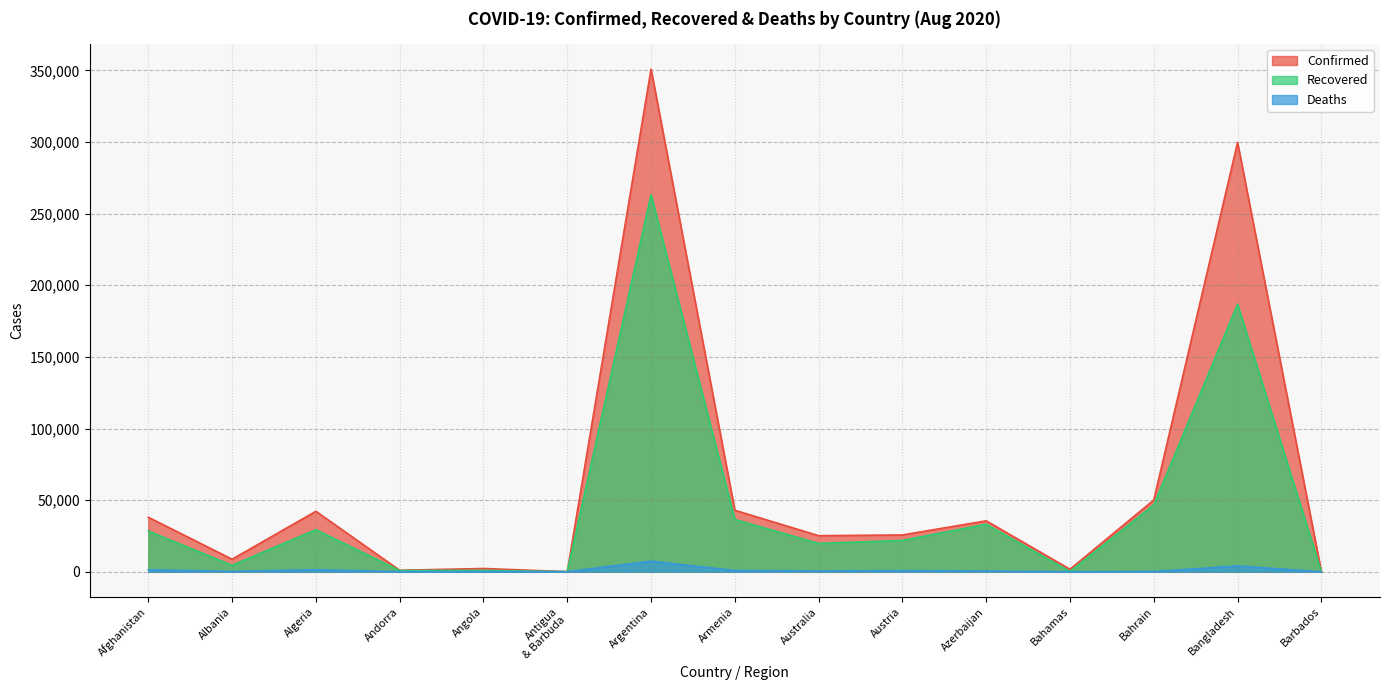

At Bangladesh, list the series in order from smallest to largest.

Deaths, Recovered, Confirmed